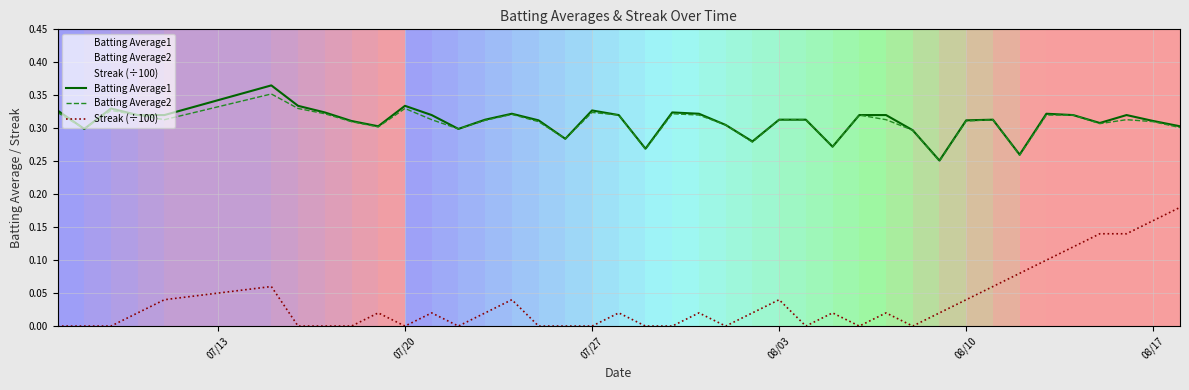

Which series has the largest range (max minus min)?

Streak (÷100)